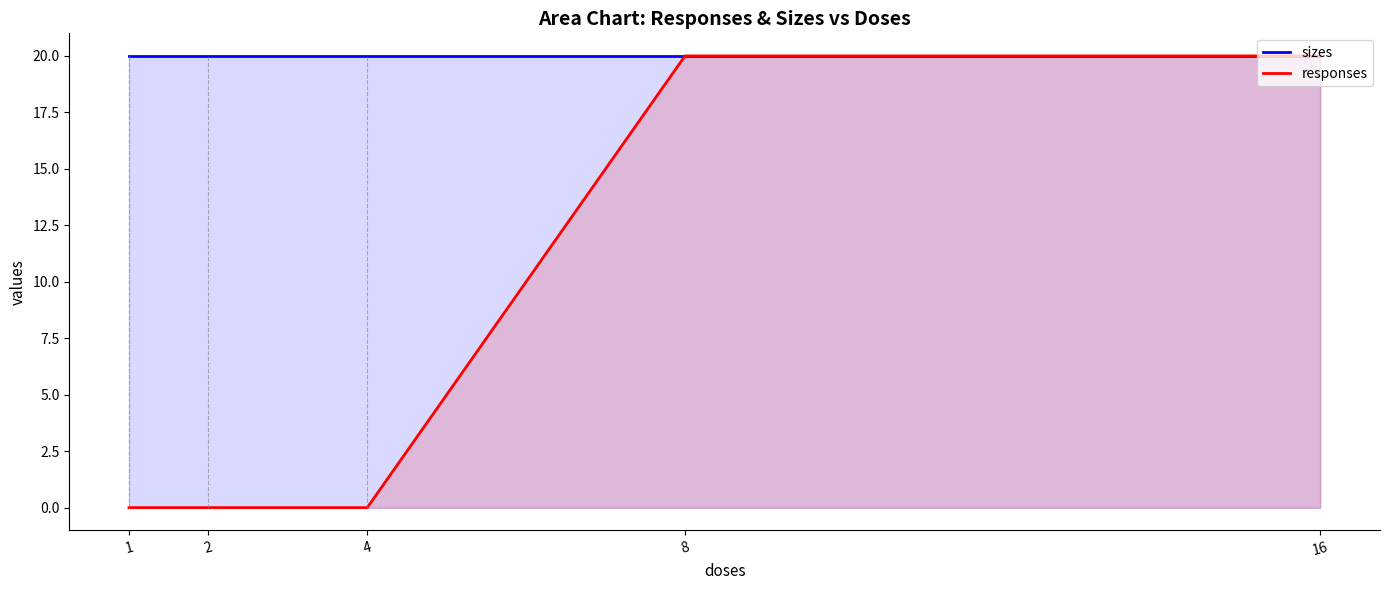

What is the total value across all series at 16?

40